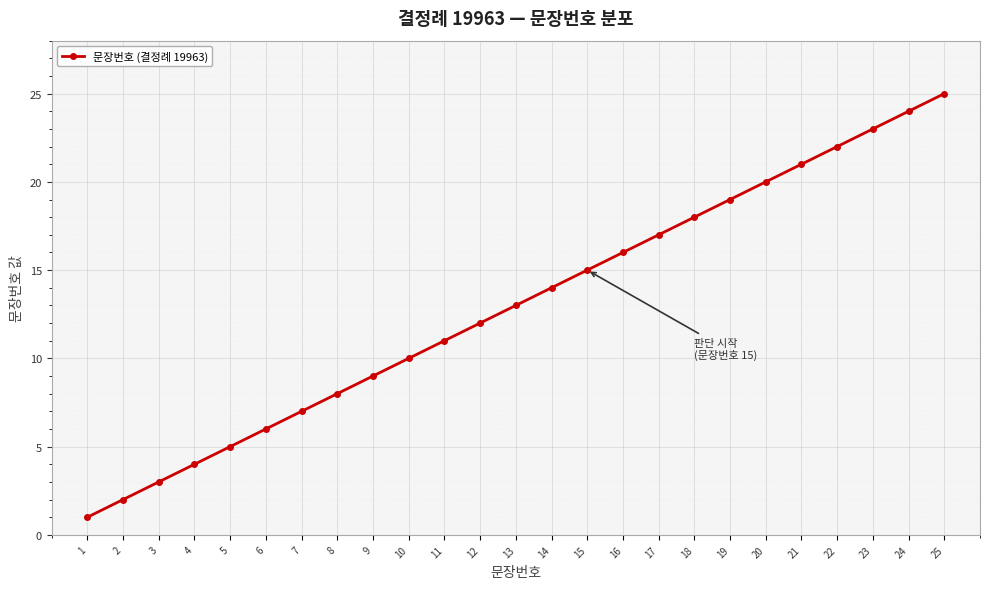

True or false: there are more than 1 points higher than both neighbors.

False